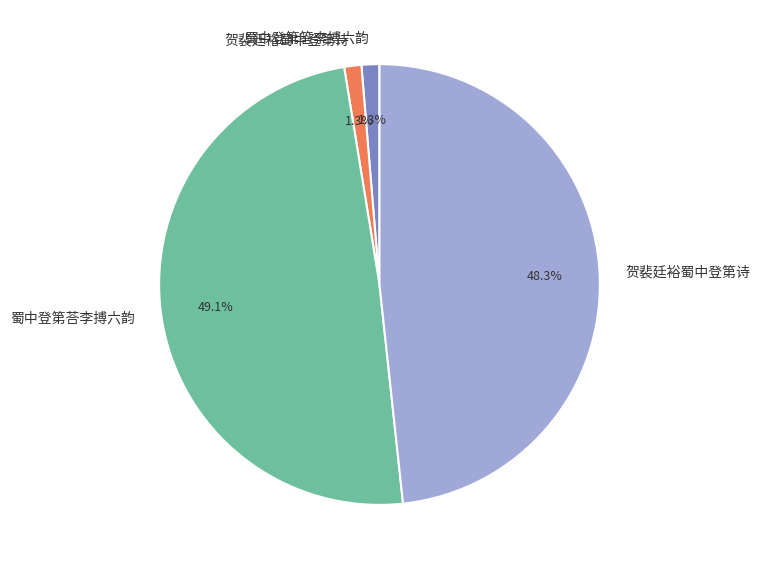

Is there a majority slice in this chart?

No